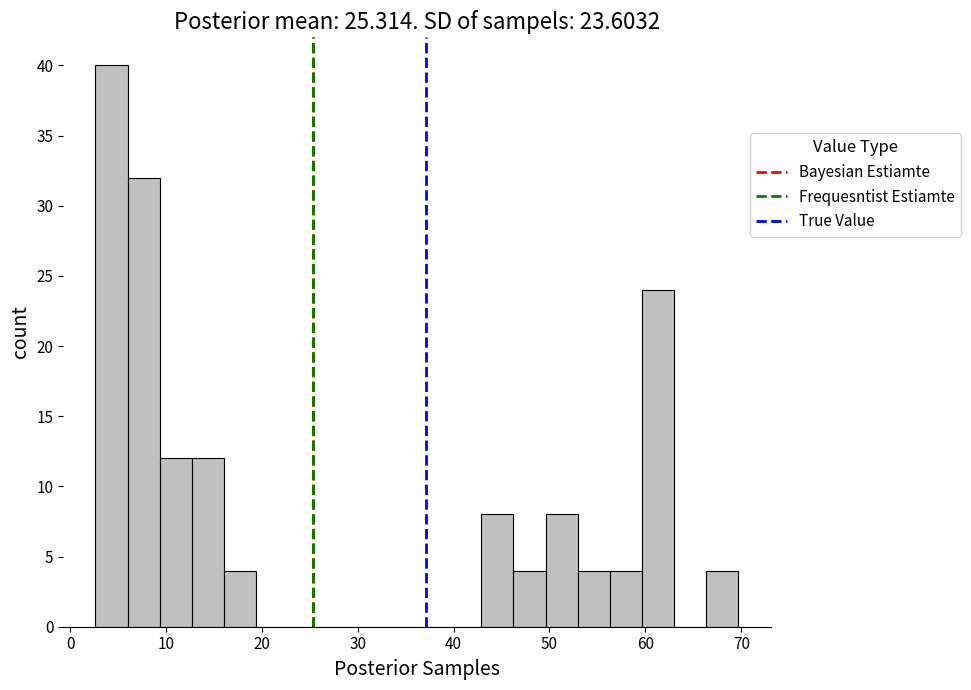

Read against the x-axis, roughly where is the centre of the tallest bar?

4